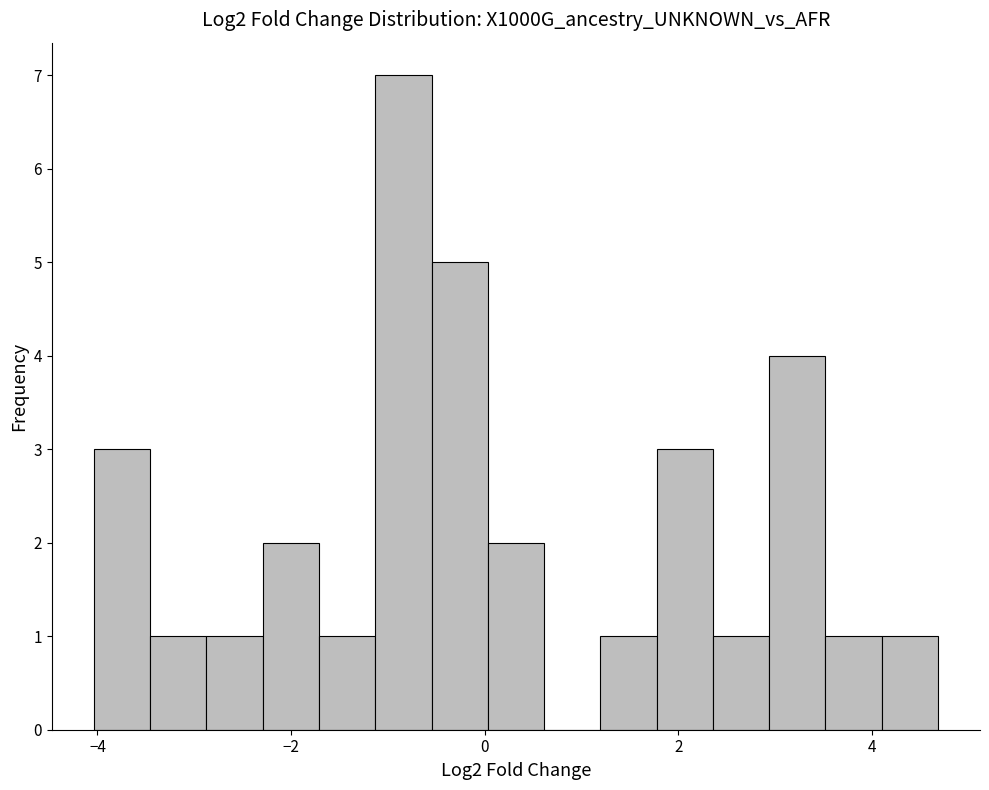

Read against the x-axis, roughly where is the centre of the tallest bar?

-0.8